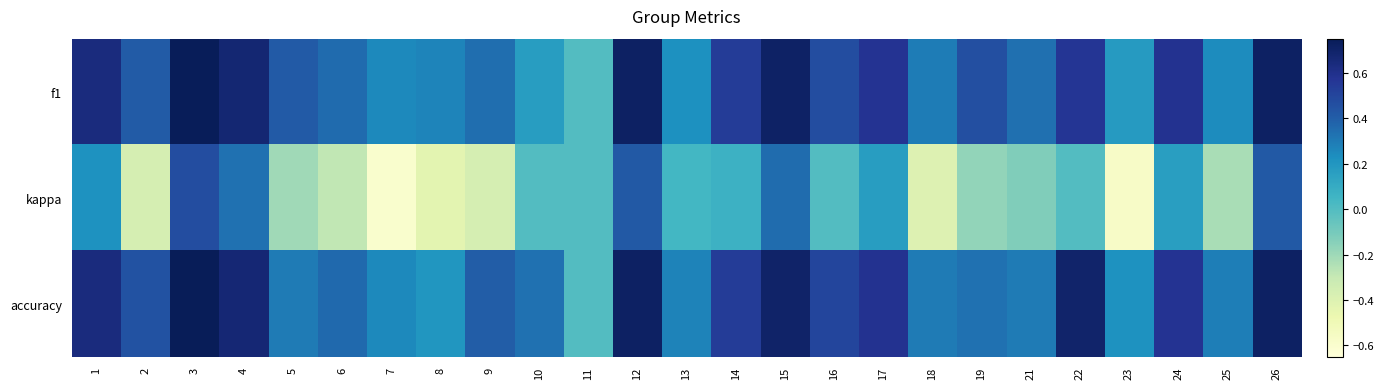

How many categories are shown in the chart?

25